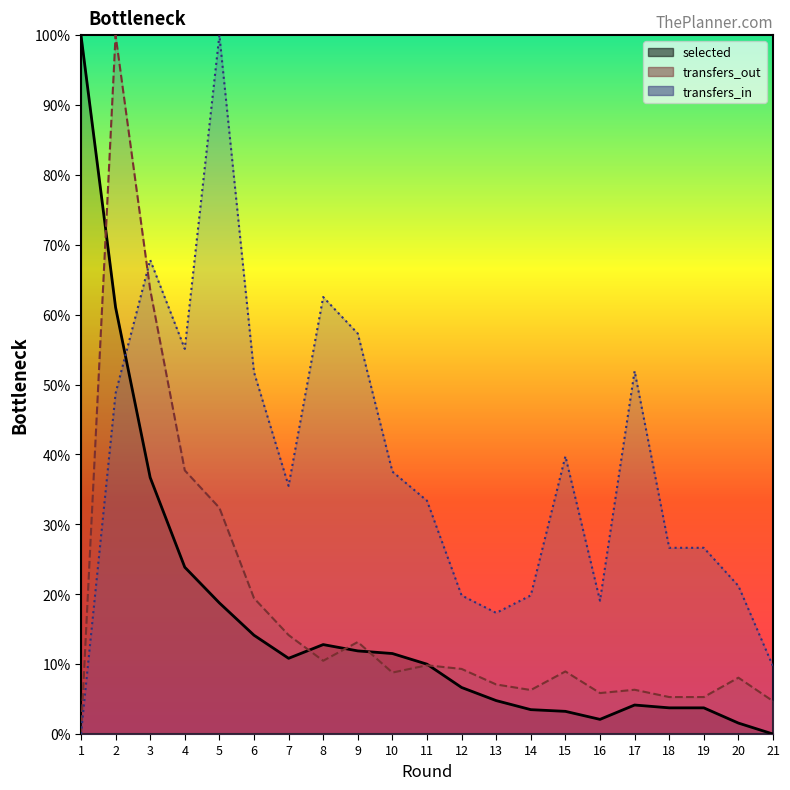

Between which two adjacent categories do transfers_in and selected first intersect?

2 and 3